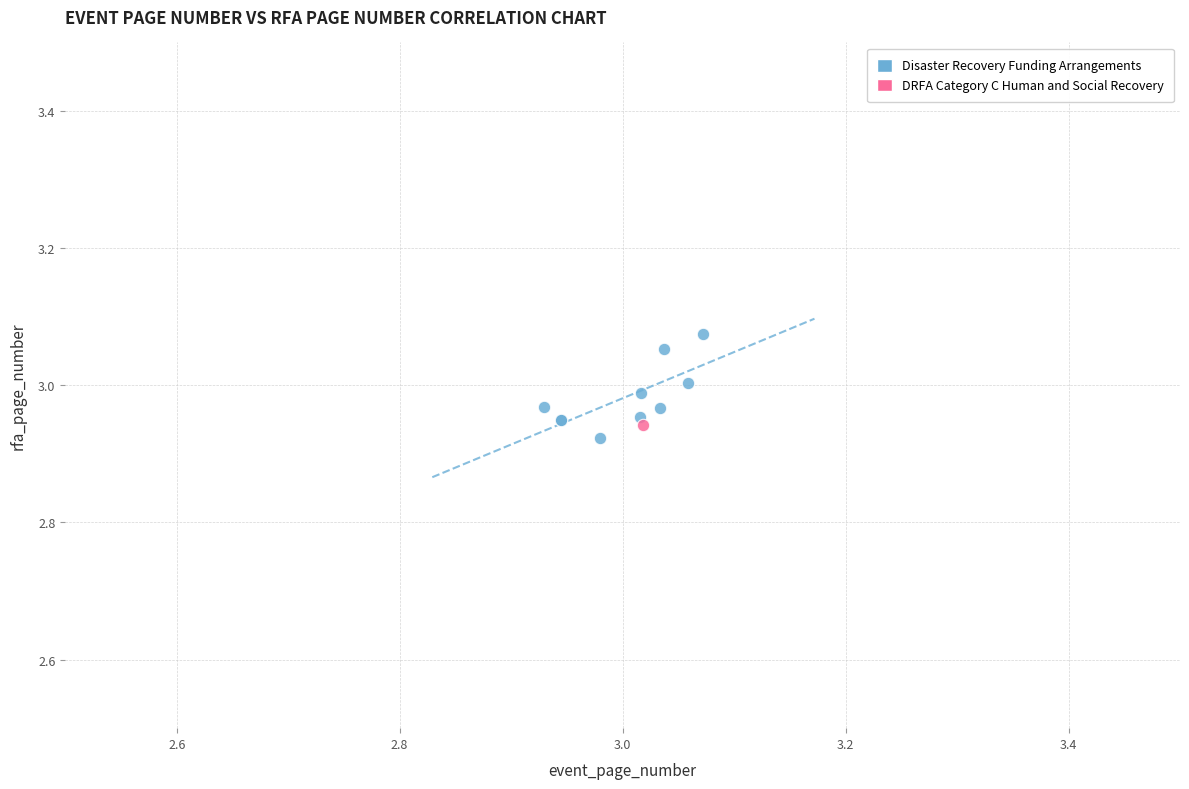

What are all the series names shown in the legend?

Disaster Recovery Funding Arrangements, DRFA Category C Human and Social Recovery